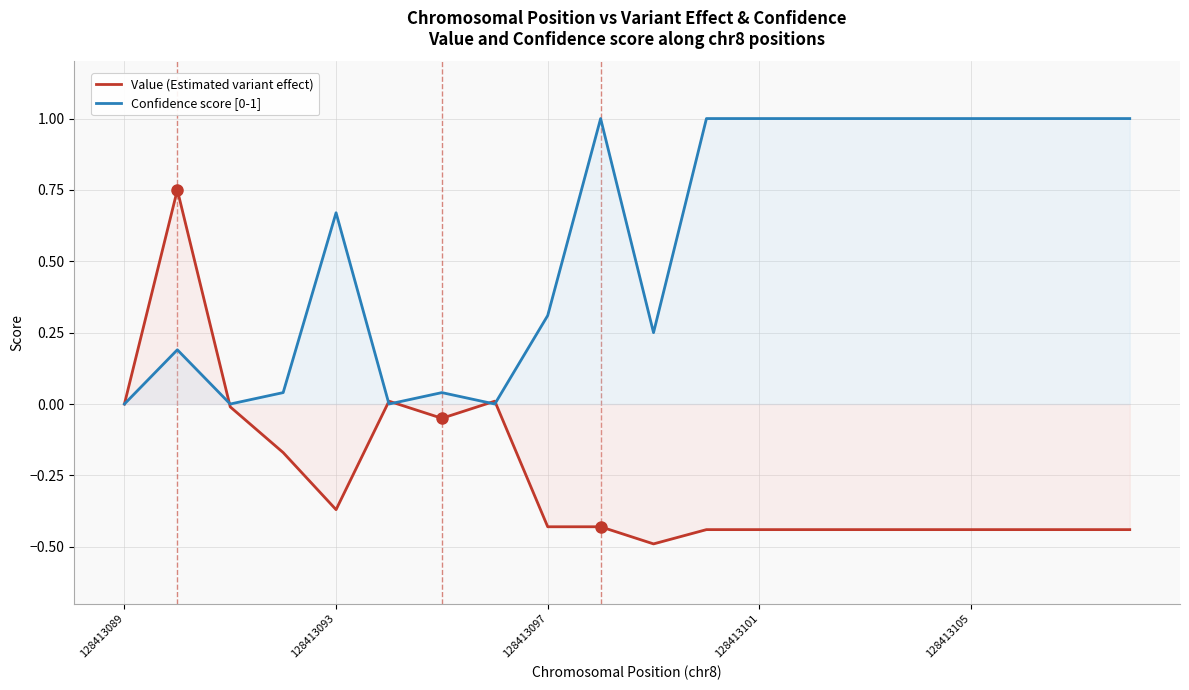

How many lines are shown in the chart?

2